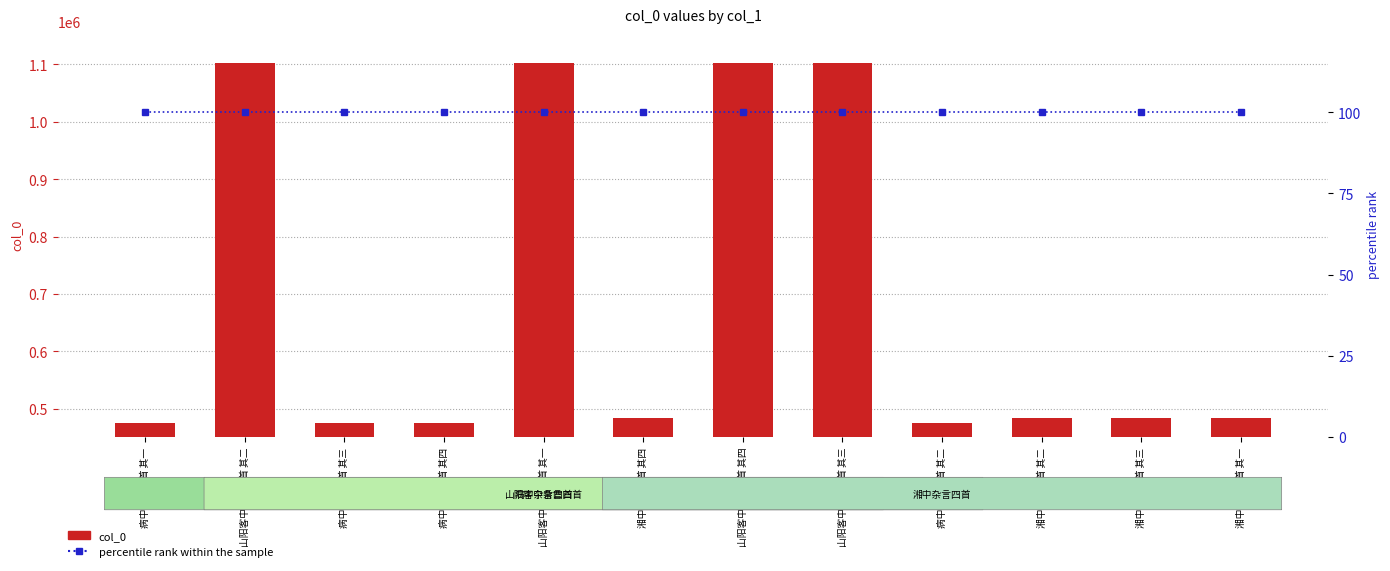

How many values in the col_0 series exceed 484373?

5